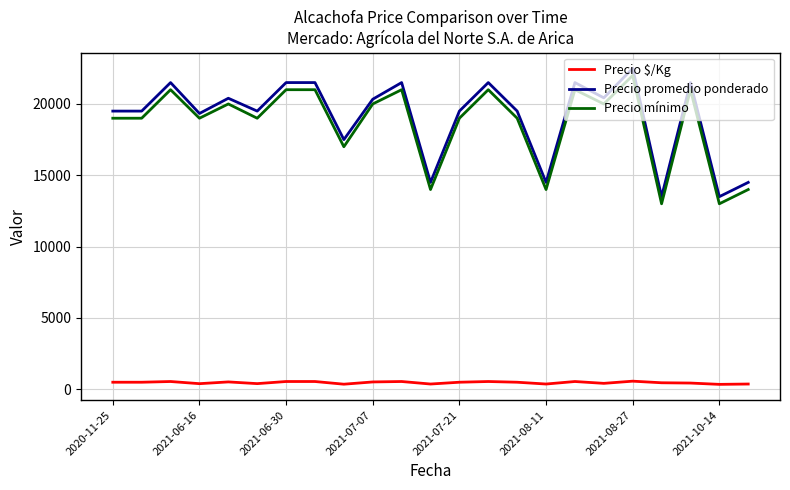

True or false: Precio promedio ponderado and Precio mínimo cross at least once.

False